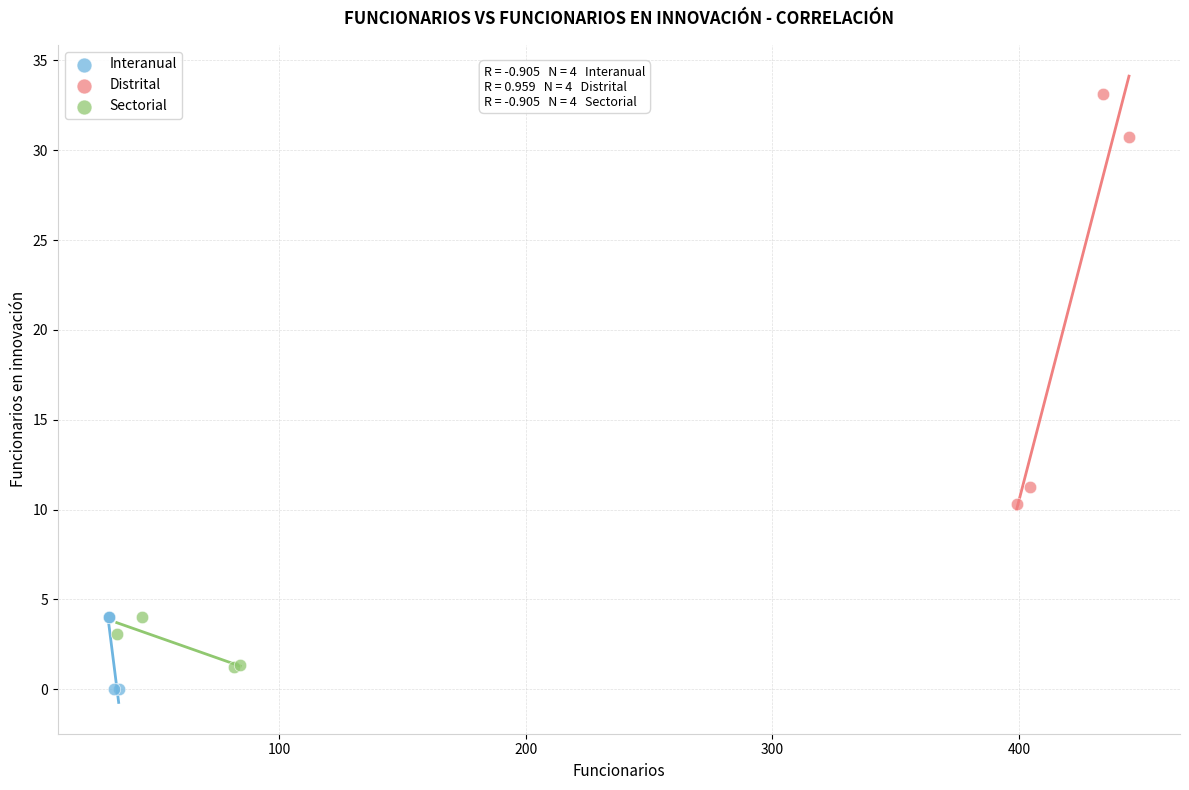

Which series reaches the maximum Y coordinate?

Distrital